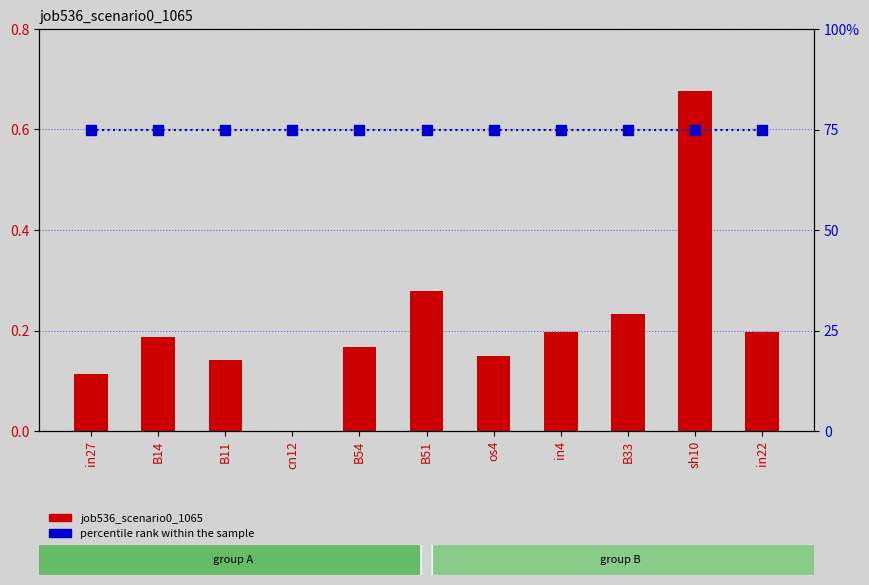

How many groups of bars are there?

11